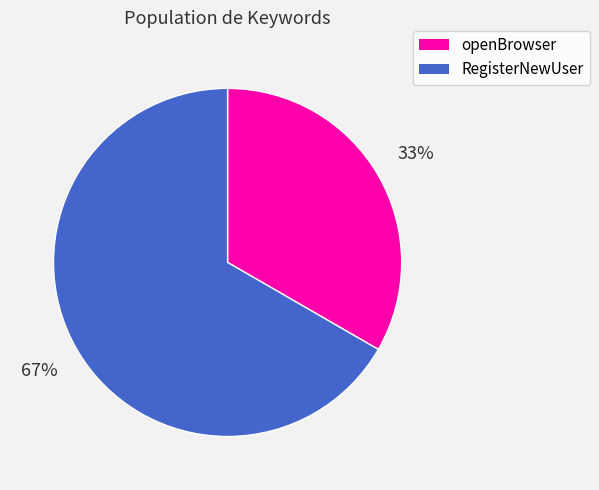

What is the majority slice?

RegisterNewUser